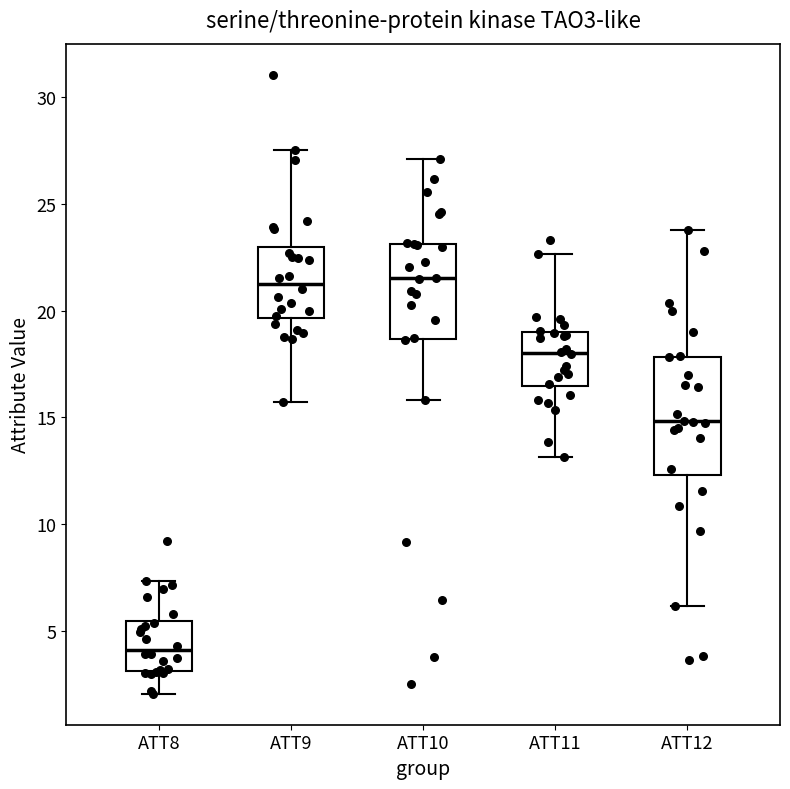

Reading left to right, read every box against the y-axis: the position of its median line, the range the box covers, and the ends of its whiskers. The values are not printed on the chart, so give them approximately, as read against the axis.

ATT8: median 4.0, box 3.0 to 5.5, whiskers 2.0 to 7.5
ATT9: median 21.5, box 19.5 to 23.0, whiskers 15.5 to 27.5
ATT10: median 21.5, box 18.5 to 23.0, whiskers 16.0 to 27.0
ATT11: median 18.0, box 16.5 to 19.0, whiskers 13.0 to 22.5
ATT12: median 15.0, box 12.5 to 18.0, whiskers 6.0 to 24.0